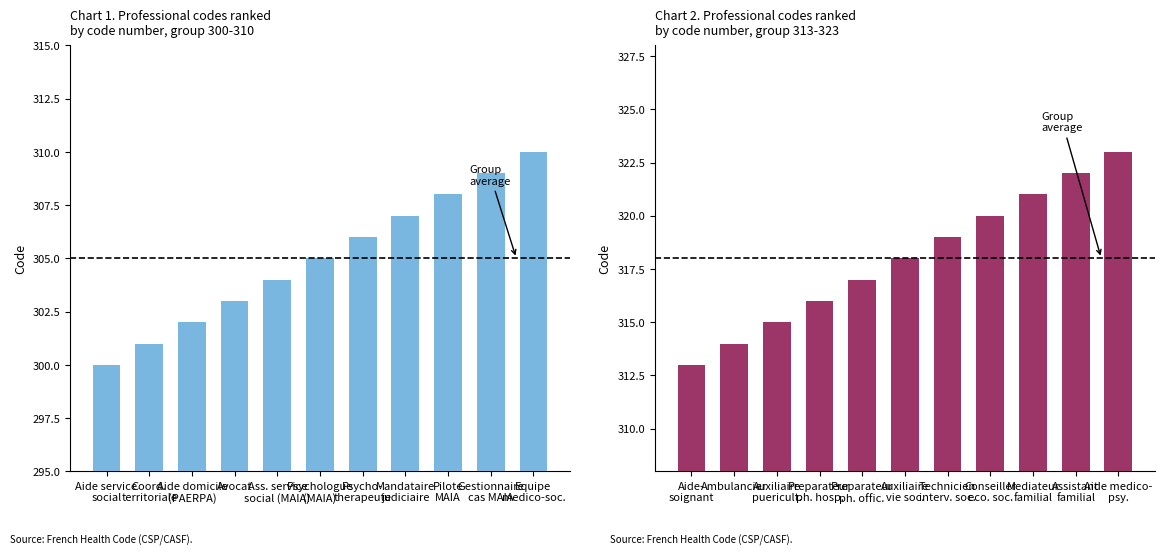

List the series in order of their overall mean, lowest first.

Code (Light Blue), Code (Crimson)